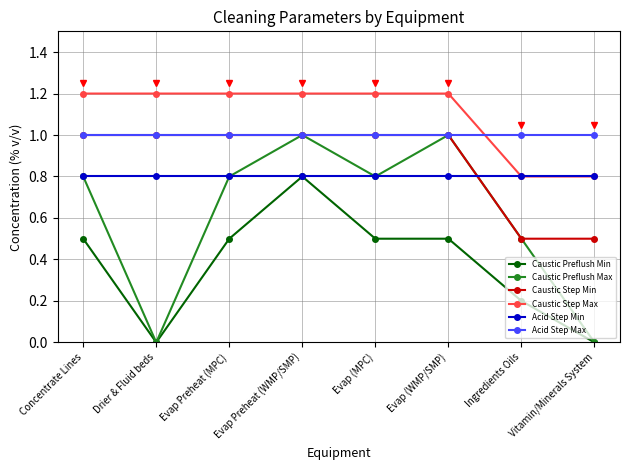

Which series has the largest total across all categories?

Caustic Step Max